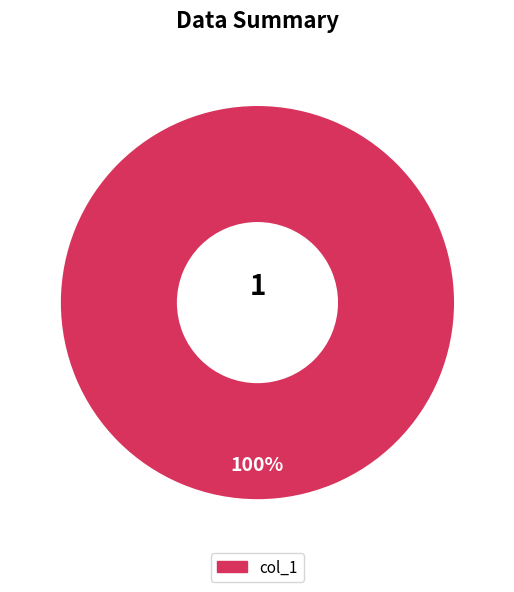

How many segments does this pie chart have?

1